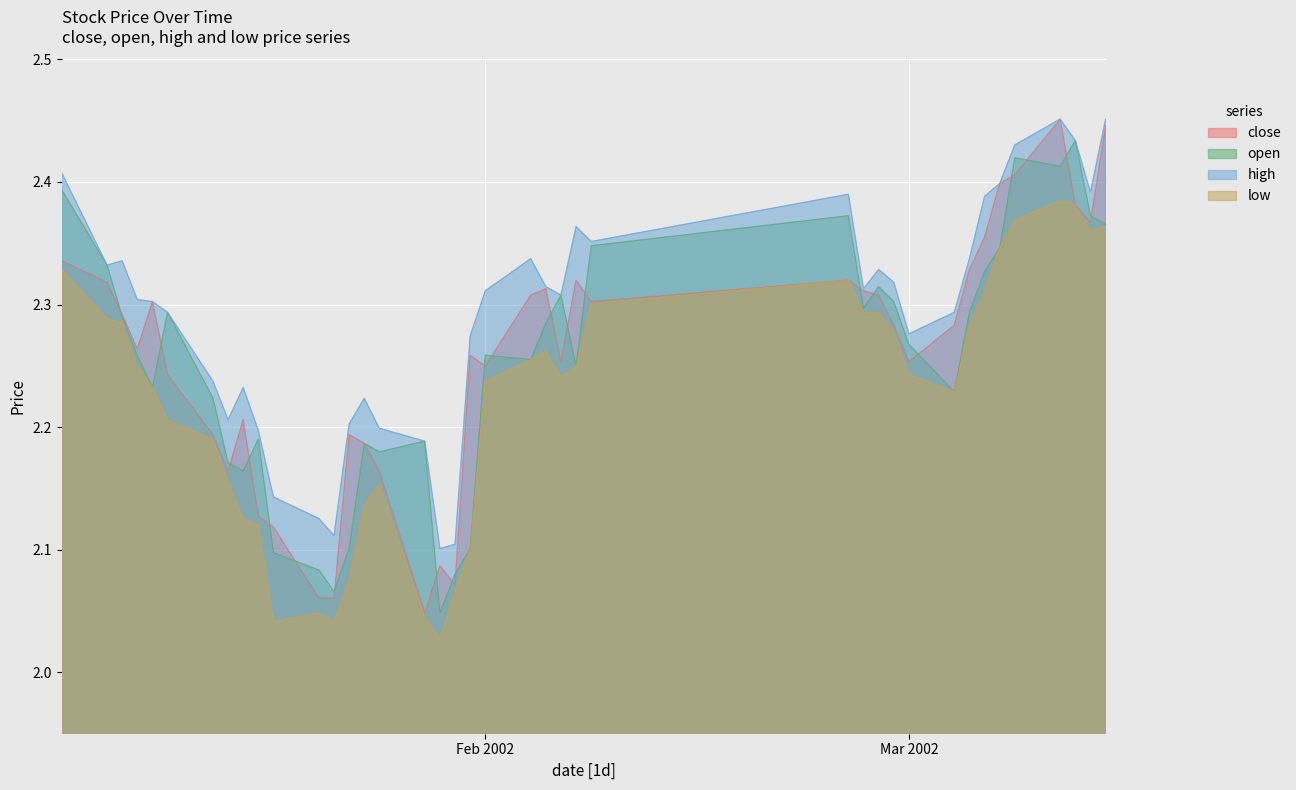

Which series has the largest total across all categories?

high